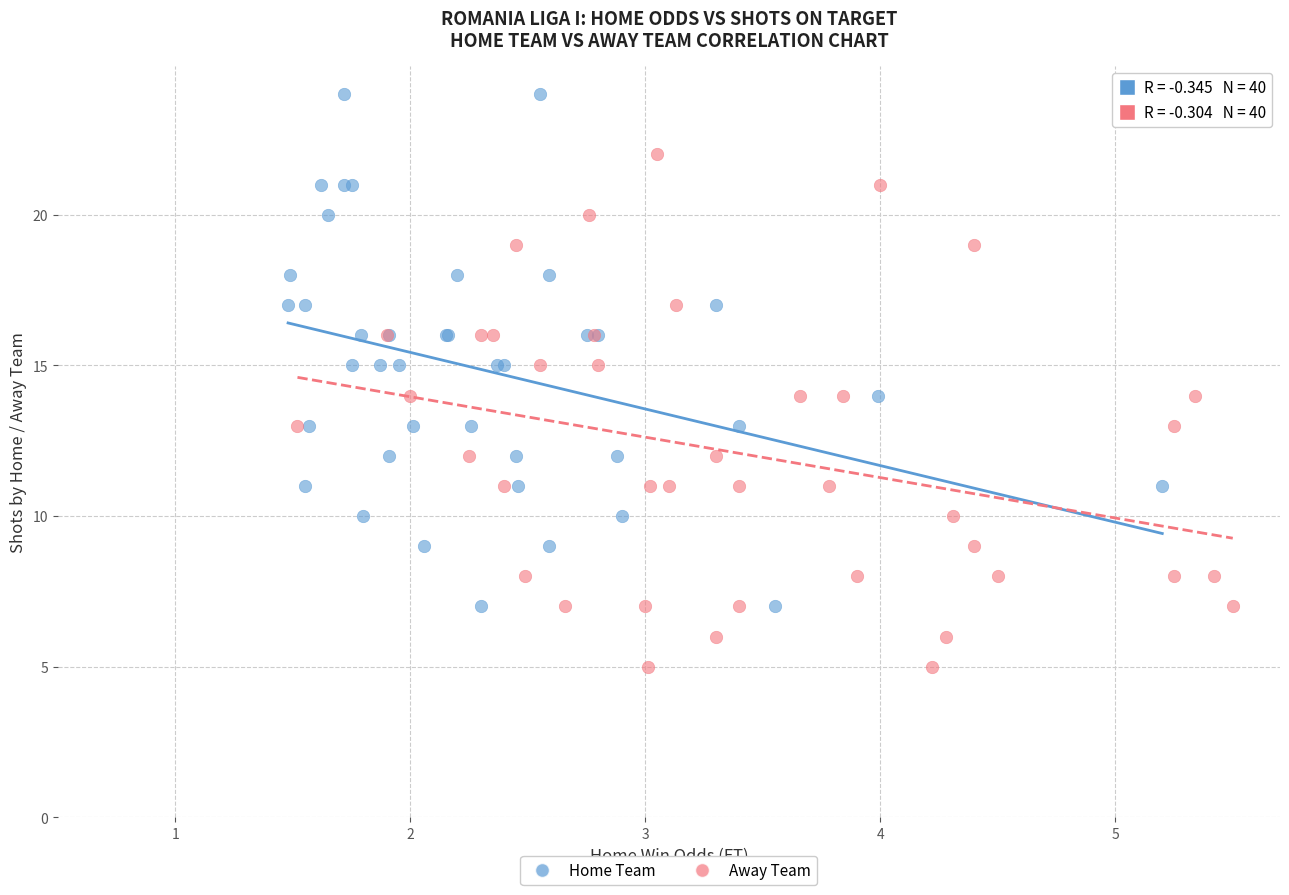

Which series contains the lowest Y value?

Away Team